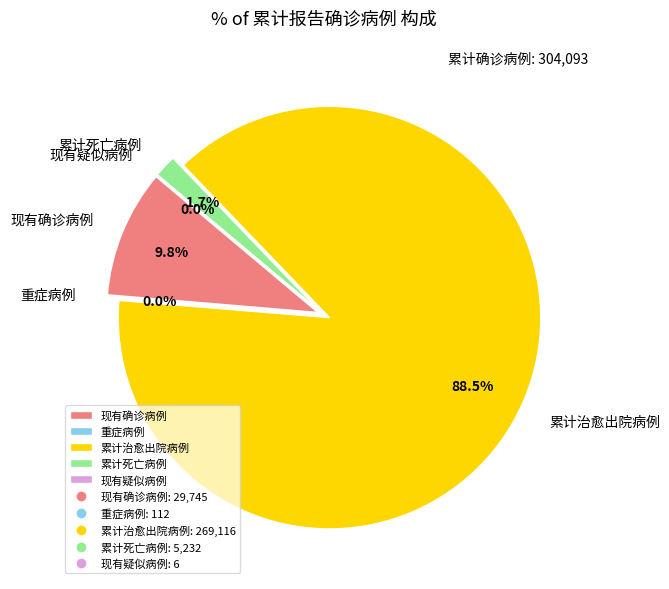

Rank the categories by value from highest to lowest.

累计治愈出院病例, 现有确诊病例, 累计死亡病例, 重症病例, 现有疑似病例